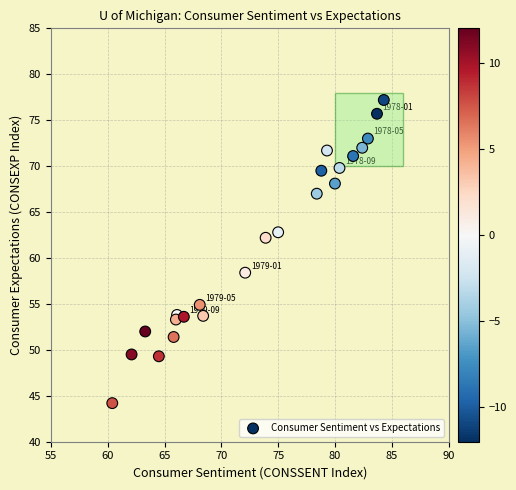

What Y value in the scatter plot is closest to 60?

58.4